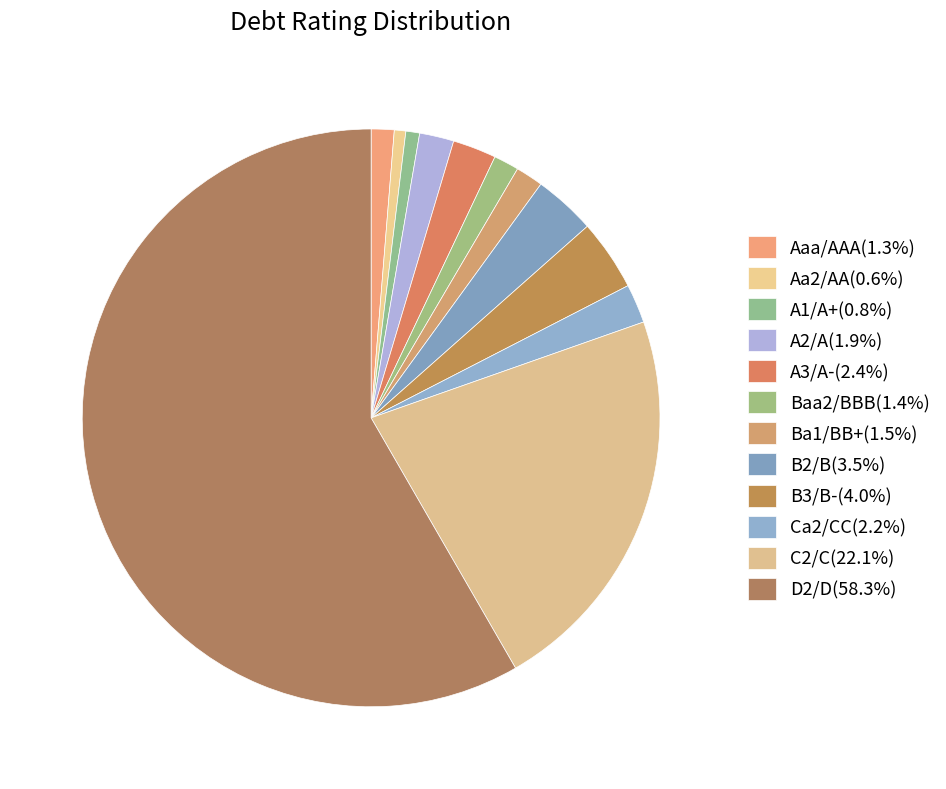

True or false: A2/A accounts for 2% of the total.

True